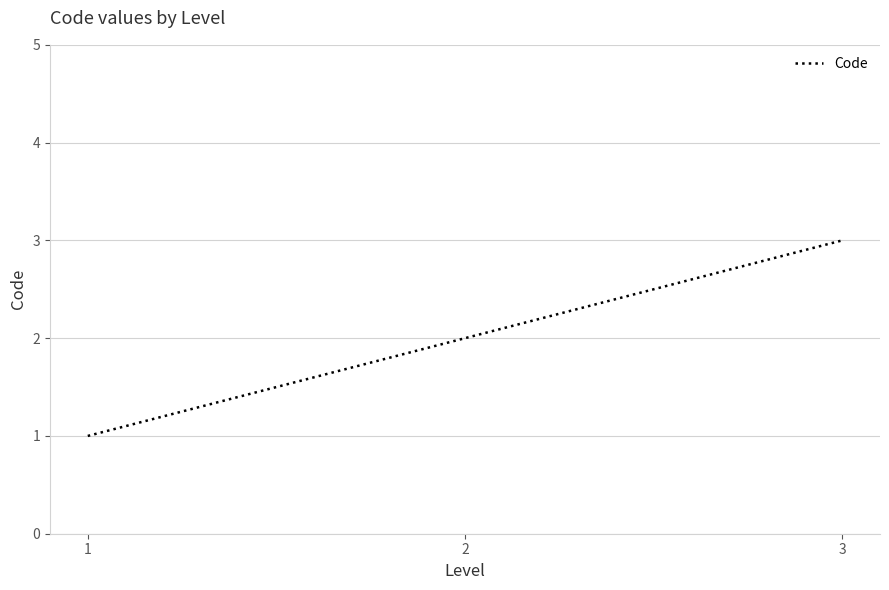

At which category does the chart reach its peak across all series?

3